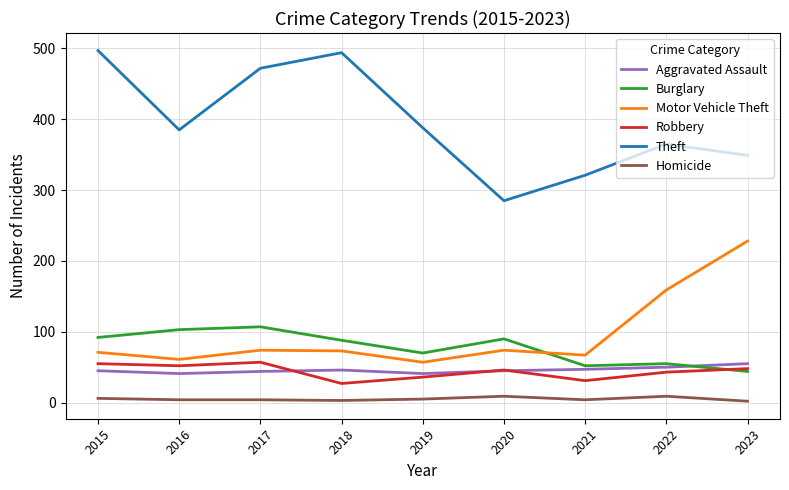

Is the value of Burglary at 2020 greater than the value of Theft at 2018?

No